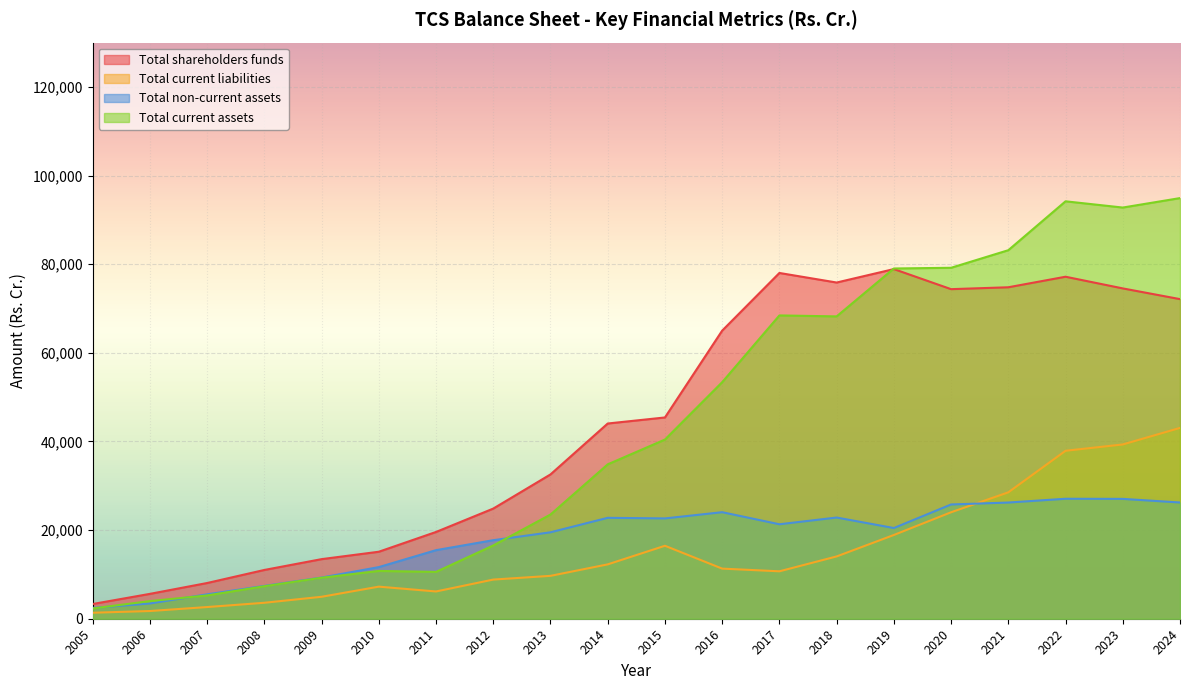

What is the difference between the maximum and second lowest values in the Total current assets series?

90935.1